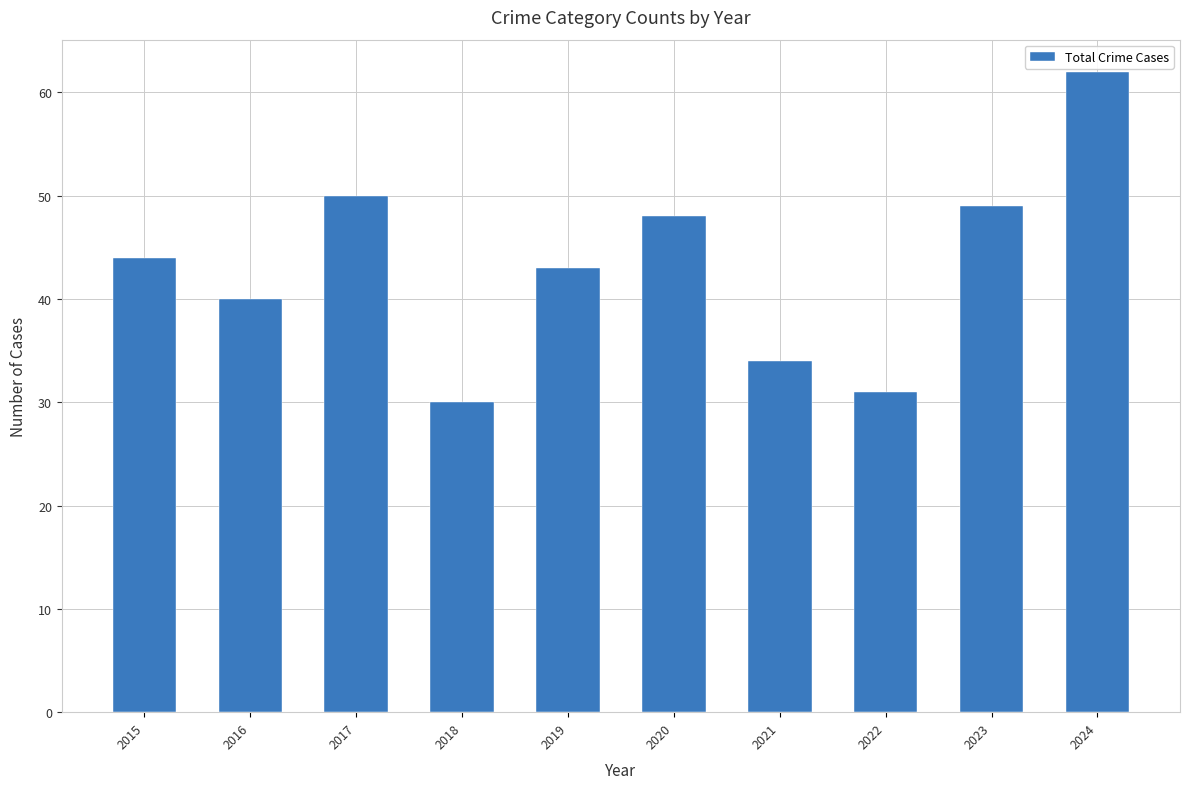

What is the ratio of the value at 2018 to the value at 2019?

0.7